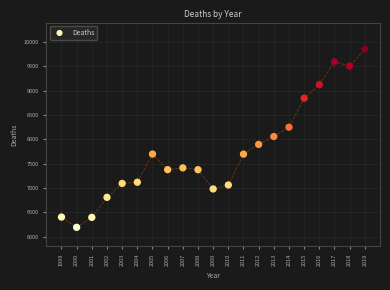

What is the range of Y values (max minus min)?

3664